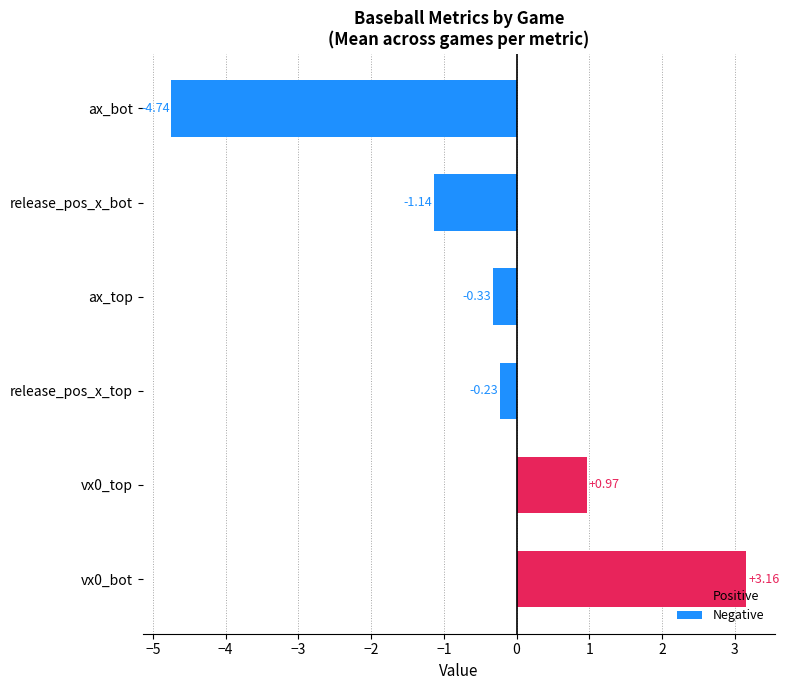

List the labels in order of value, largest first.

vx0_bot, vx0_top, release_pos_x_top, ax_top, release_pos_x_bot, ax_bot